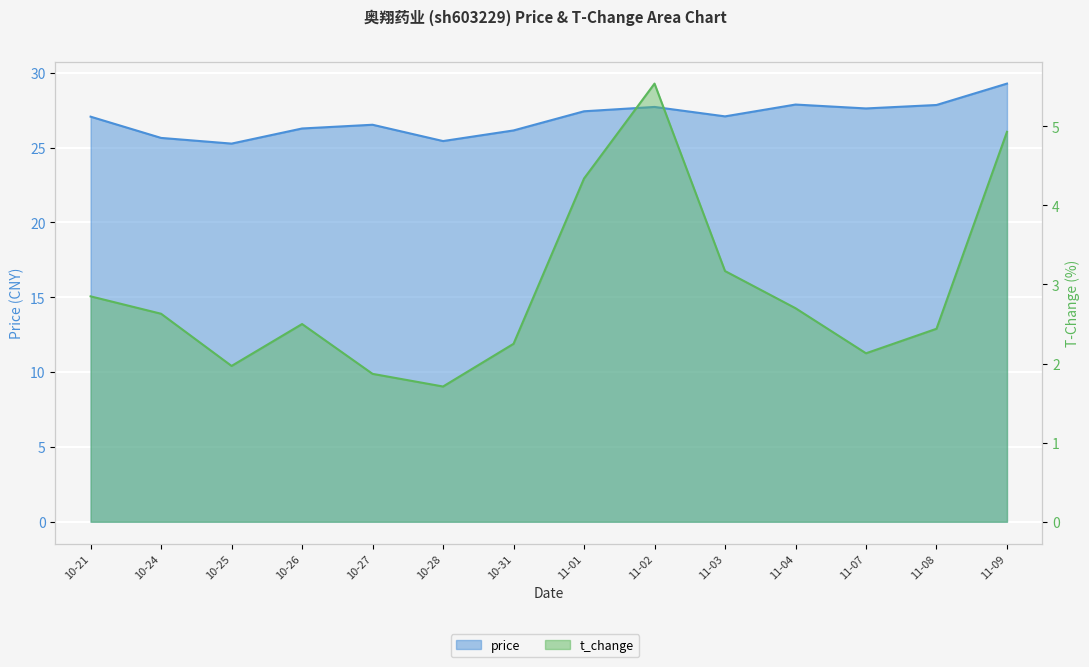

What is the average value of the price series?

26.9